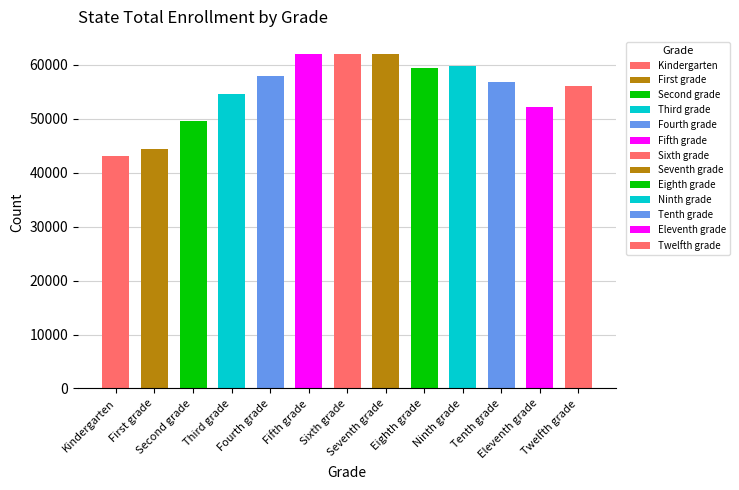

What is the sum of all values?

720098